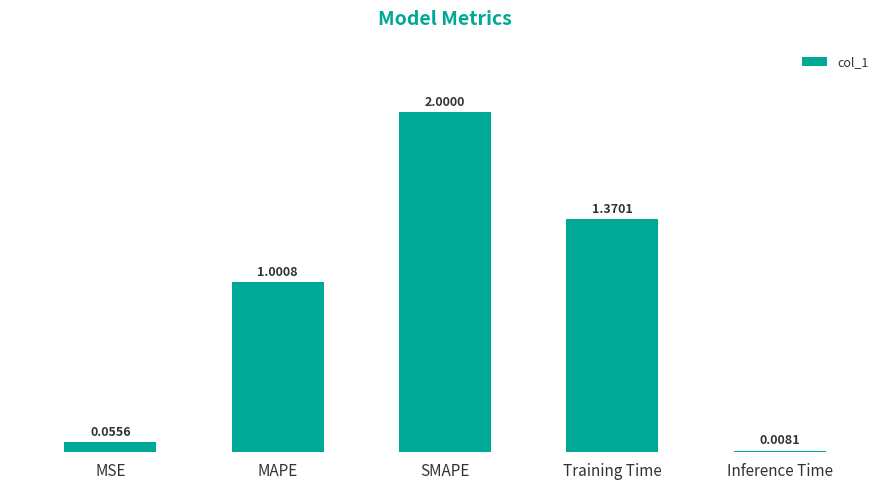

Which category has the highest value across all series?

SMAPE